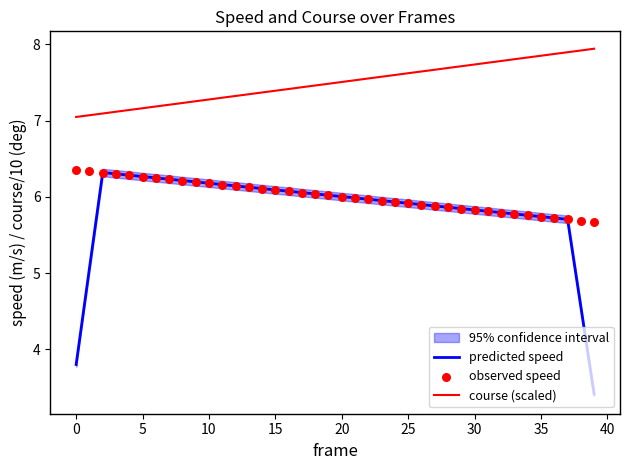

True or false: course (scaled) and predicted speed cross at least once.

False